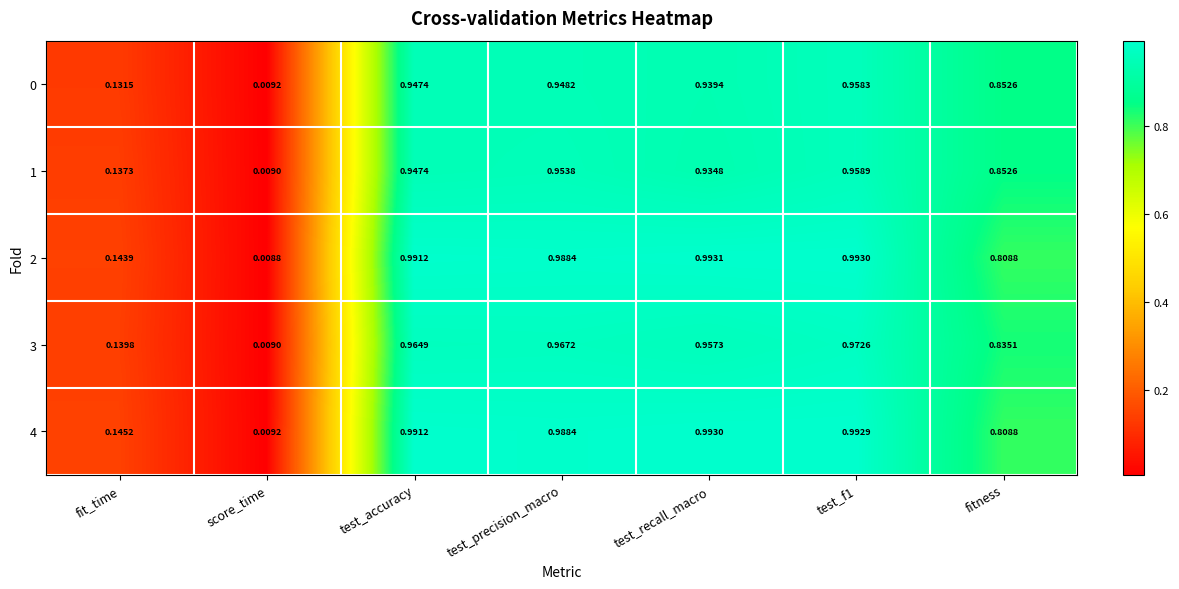

At which label does 2 reach its peak?

test_recall_macro